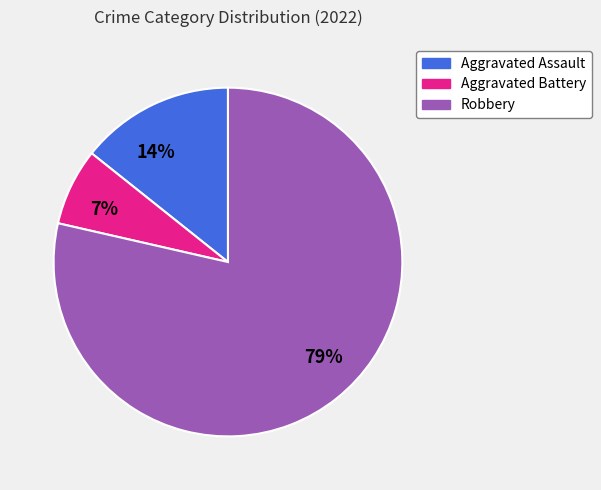

To the nearest percent, what is the average slice percentage?

33%